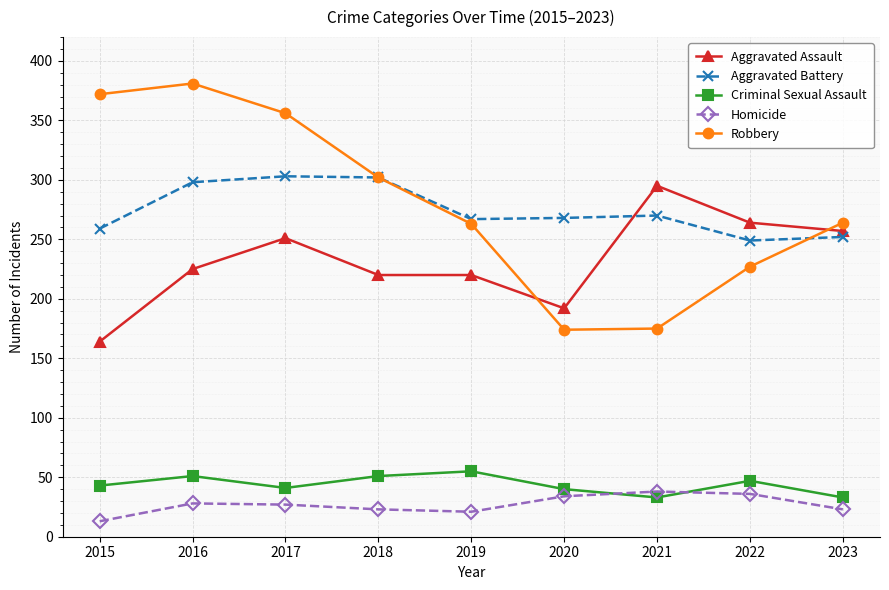

What is the average value of the Aggravated Assault series?

232